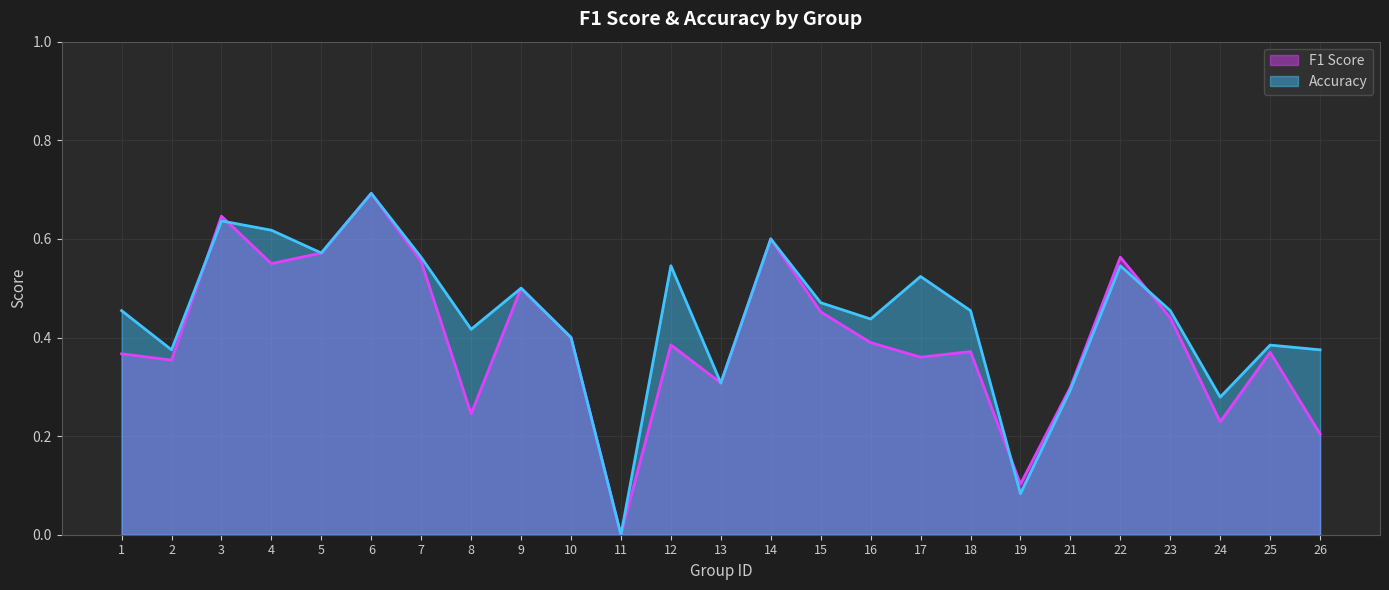

What is the value of the accuracy_line point at the 8th from the left?

0.4